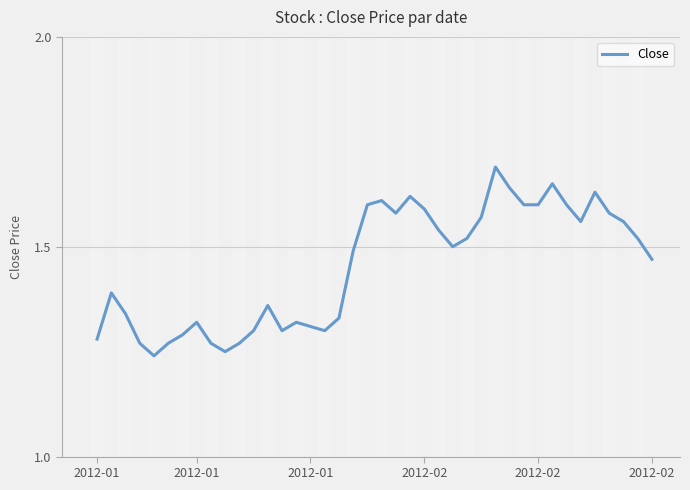

Is this an area chart (filled region under the line)?

No